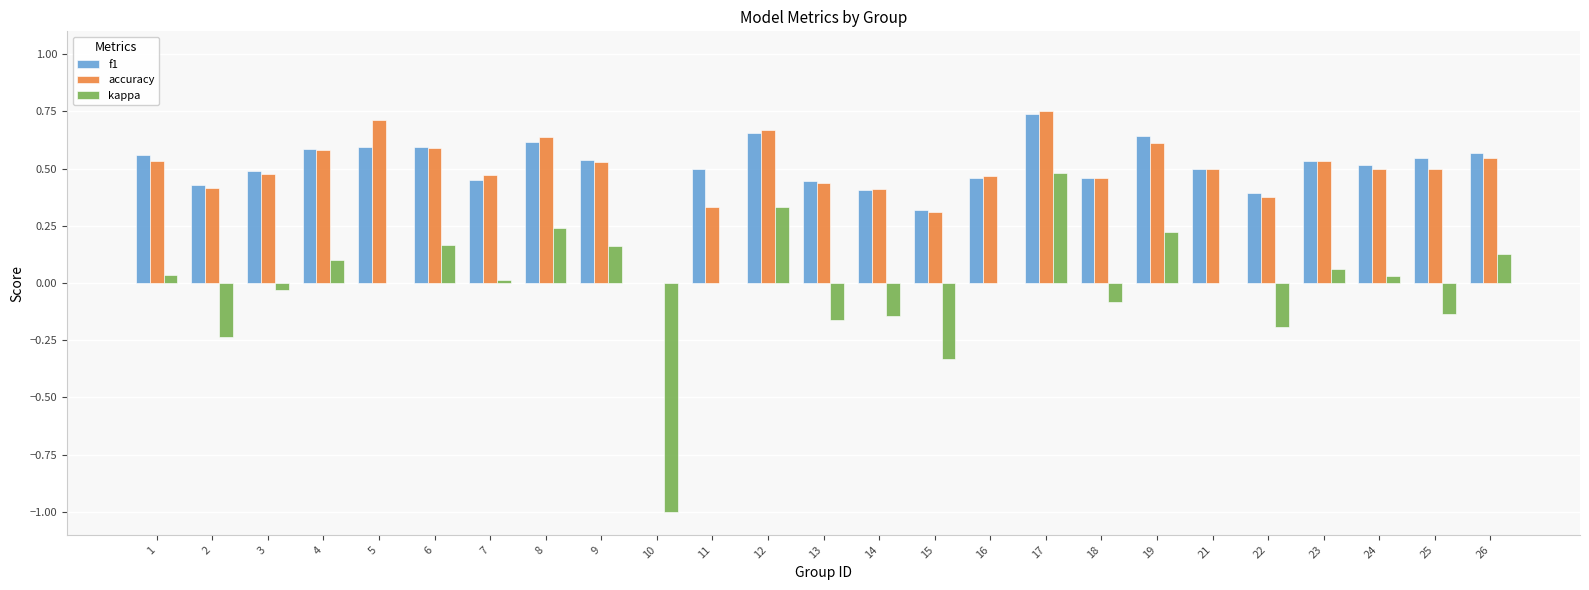

The kappa series shows -0.0 at 13. True or false?

False